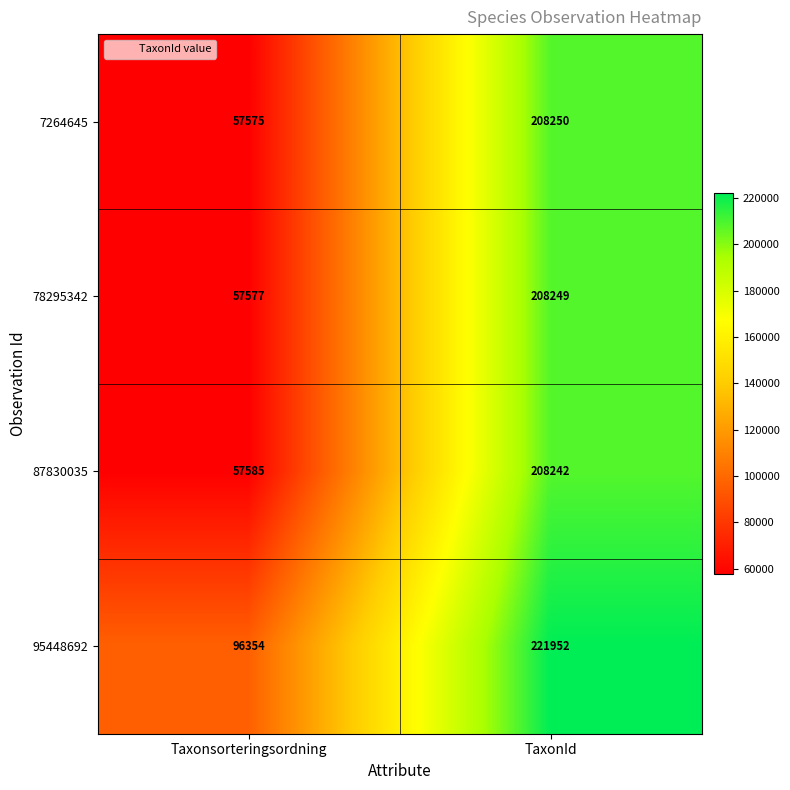

What is the sum of all 78295342 values?

265826